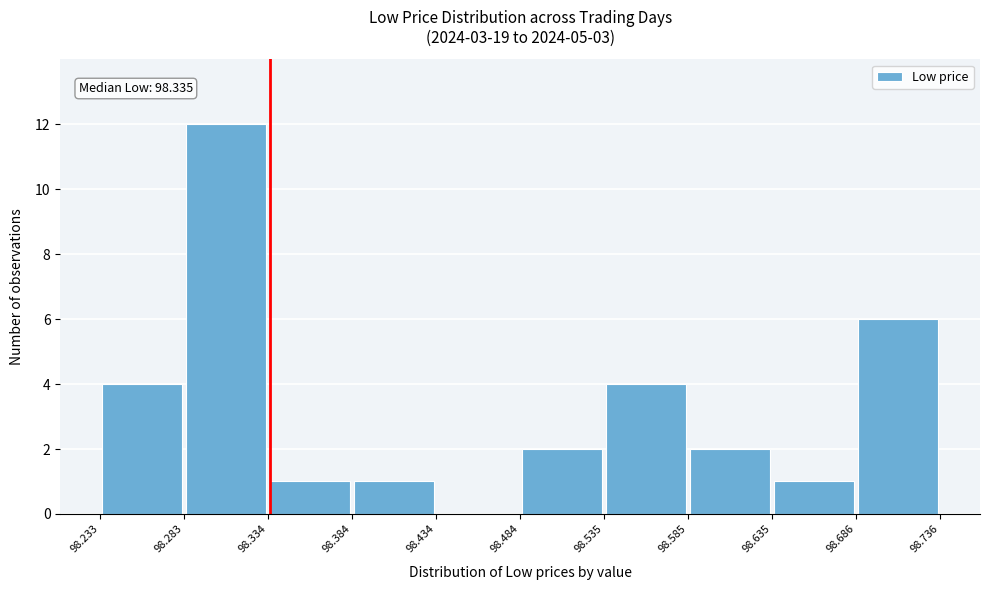

Which range on the x-axis has the tallest bar?

98.283 to 98.334